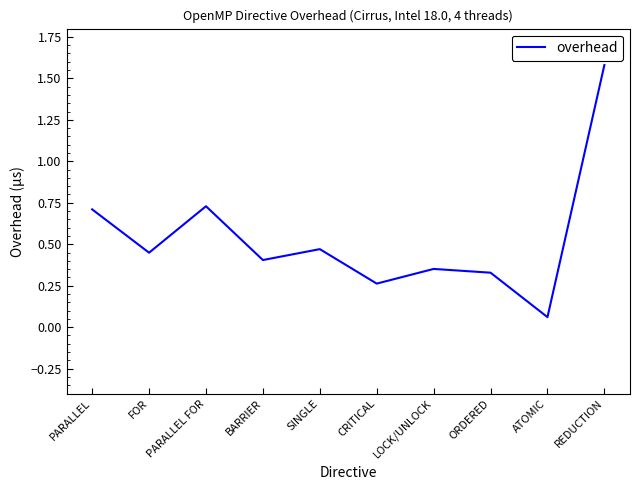

Which label corresponds to the smallest value in the chart?

ATOMIC